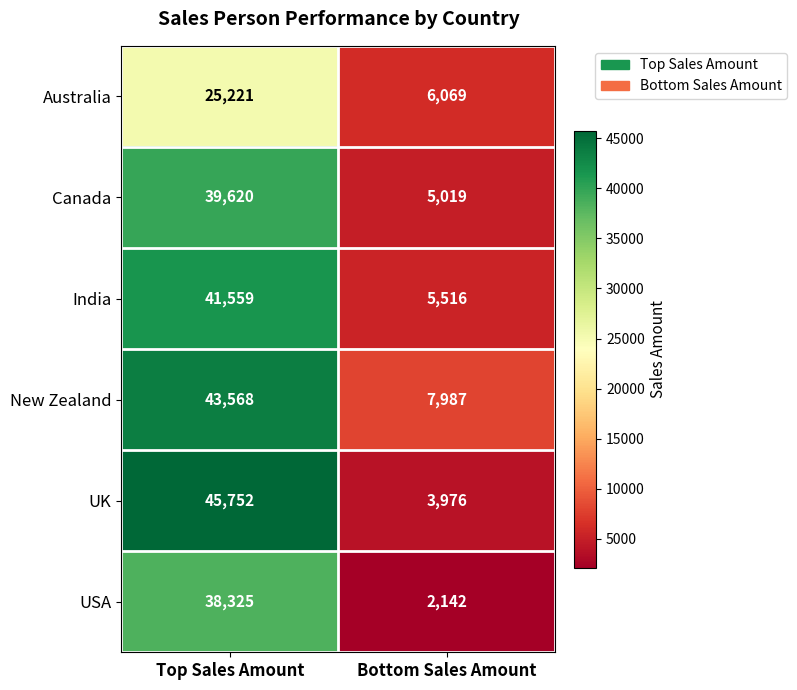

What is the approximate value of USA at Top Sales Amount?

38325